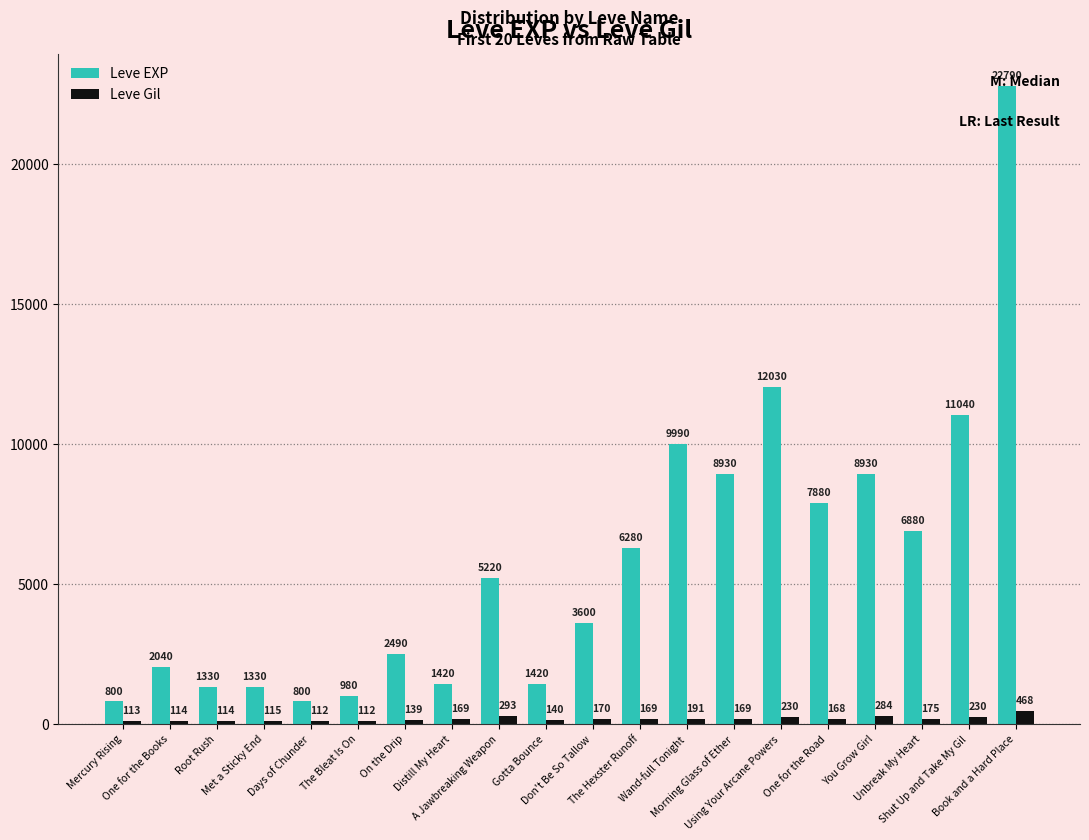

Is the value of Leve Gil at On the Drip greater than the value of Leve EXP at Book and a Hard Place?

No